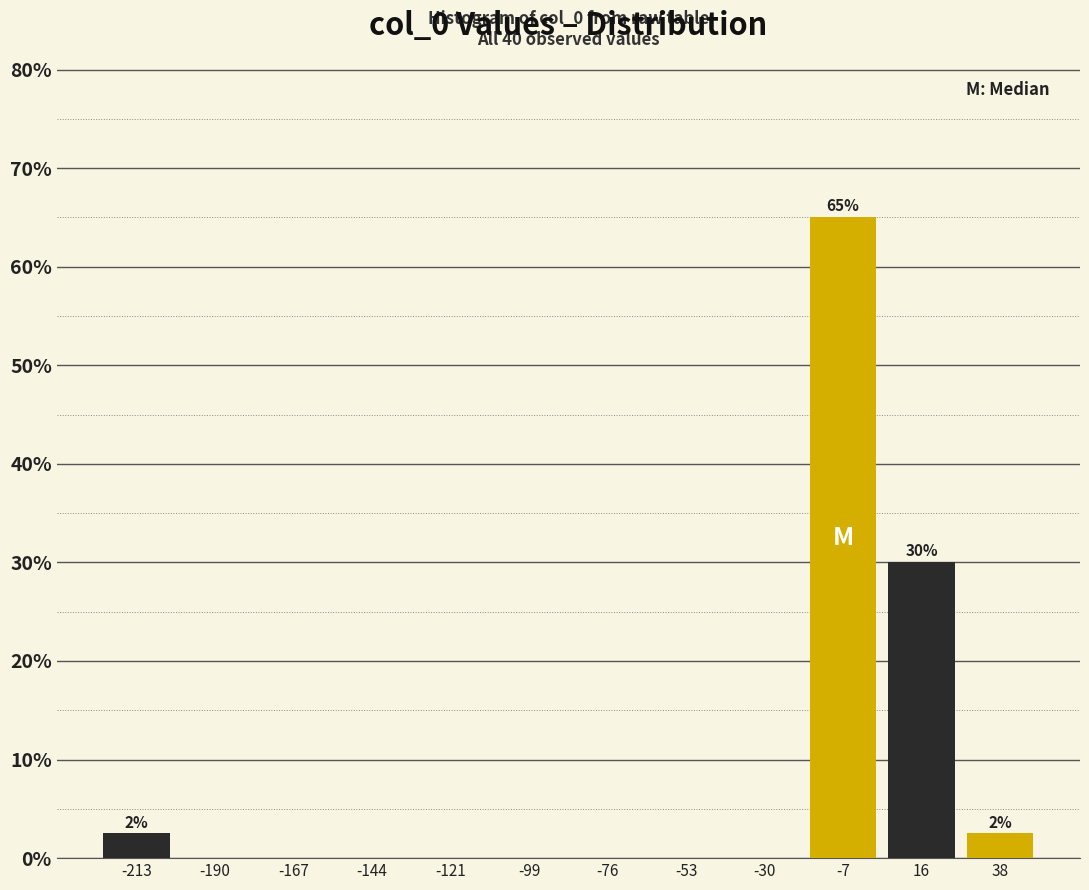

Over which range of the x-axis is the bar tallest?

-20 to 5